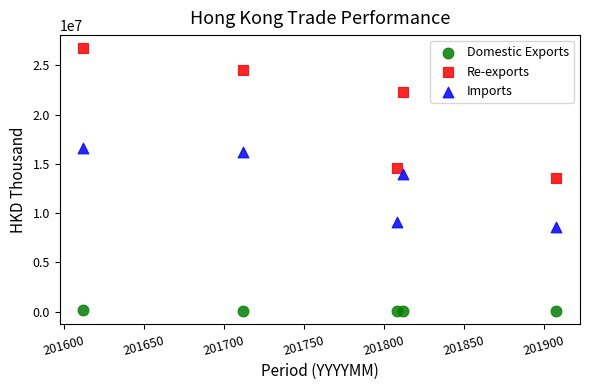

In the Imports series, what Y value is closest to 12597563?

13930716.1